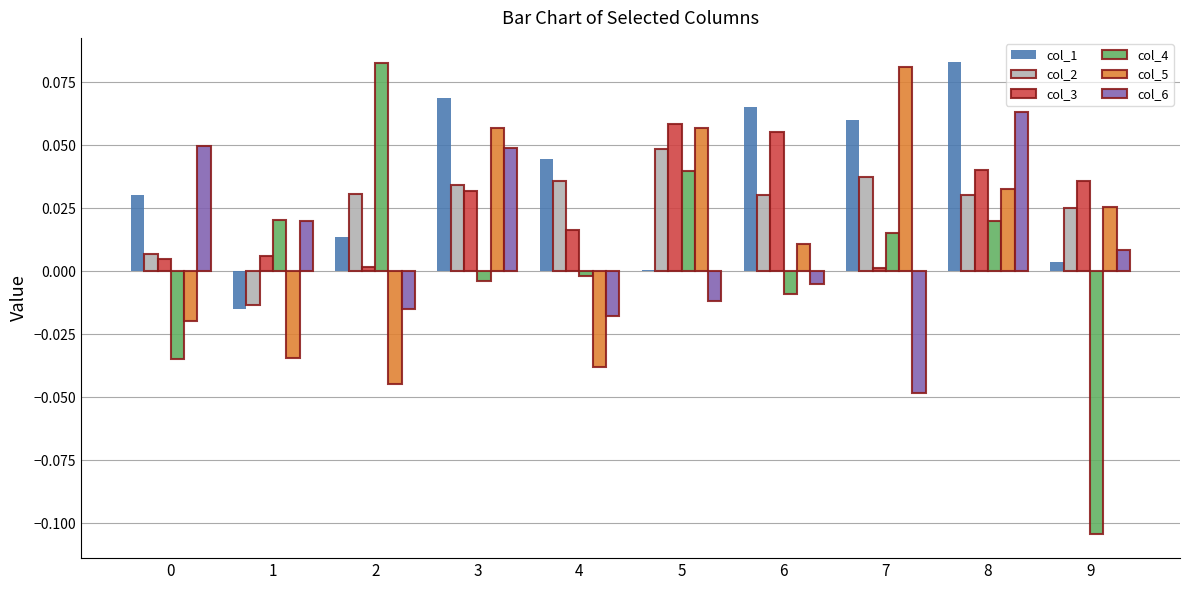

At which category is the sum across all series the highest?

8